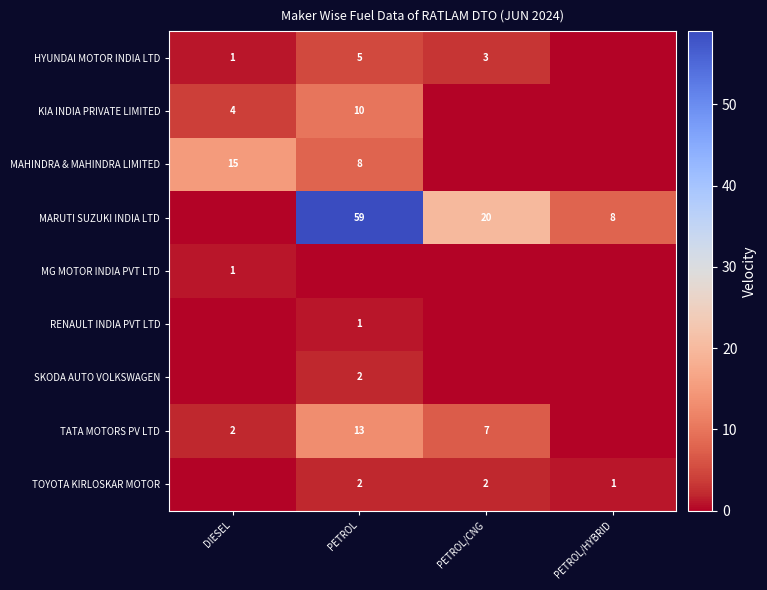

Which has a higher value, PETROL or PETROL/CNG?

PETROL